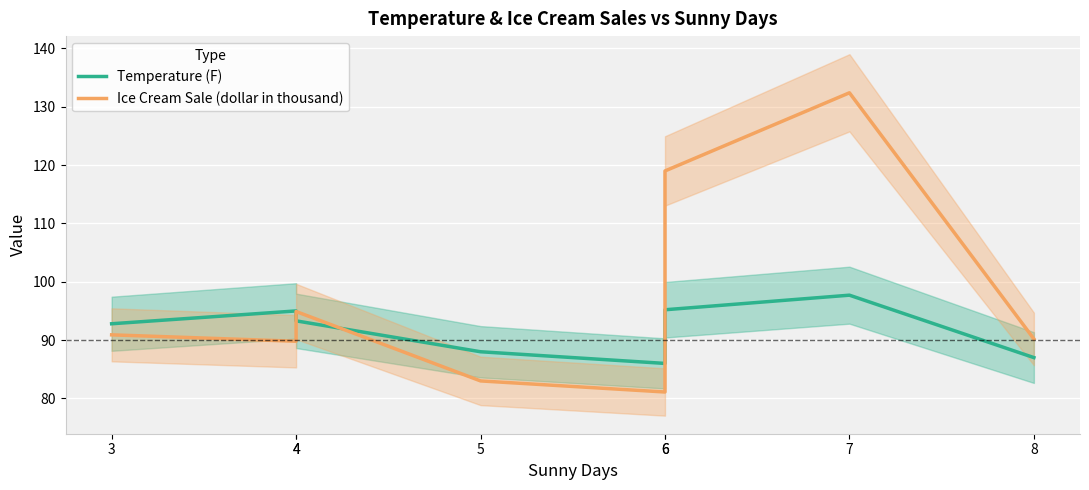

What is the total value across all series at 5?

171.0